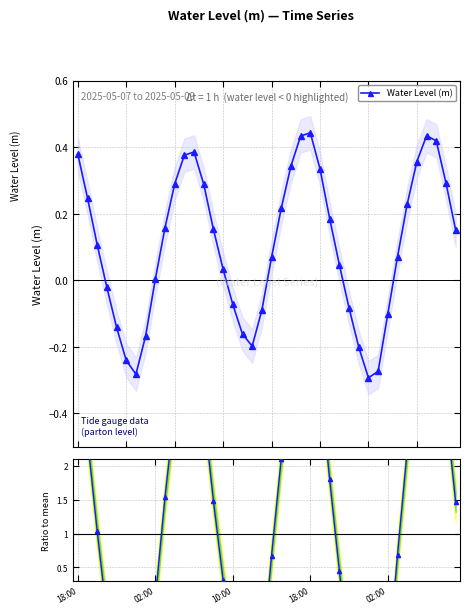

Rank the series by their average value, from highest to lowest.

Ratio to mean, Water Level (m)